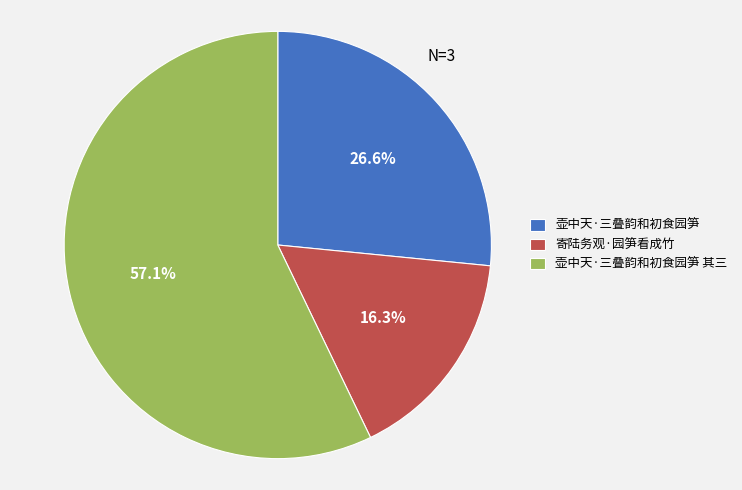

Do 寄陆务观·园笋看成竹 and 壶中天·三叠韵和初食园笋 together represent more than half of the pie?

No